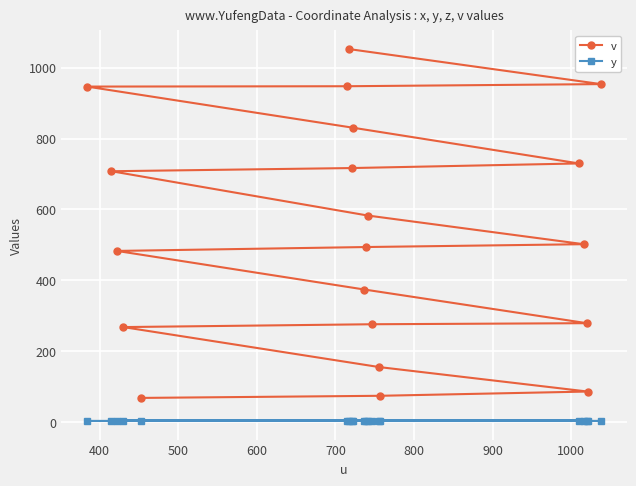

What is the value of the v point at the 14th from the left?

155.0